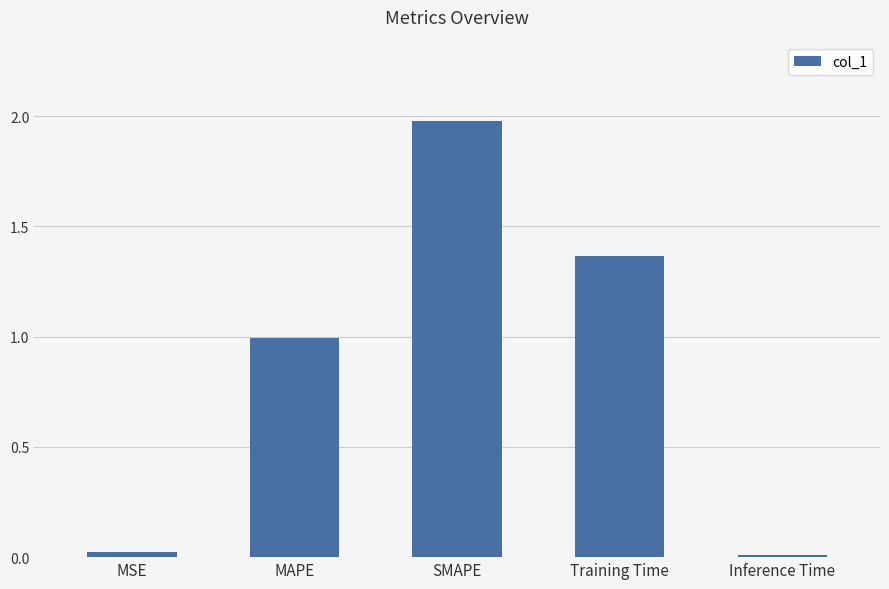

What is the difference between the maximum and minimum values?

2.0